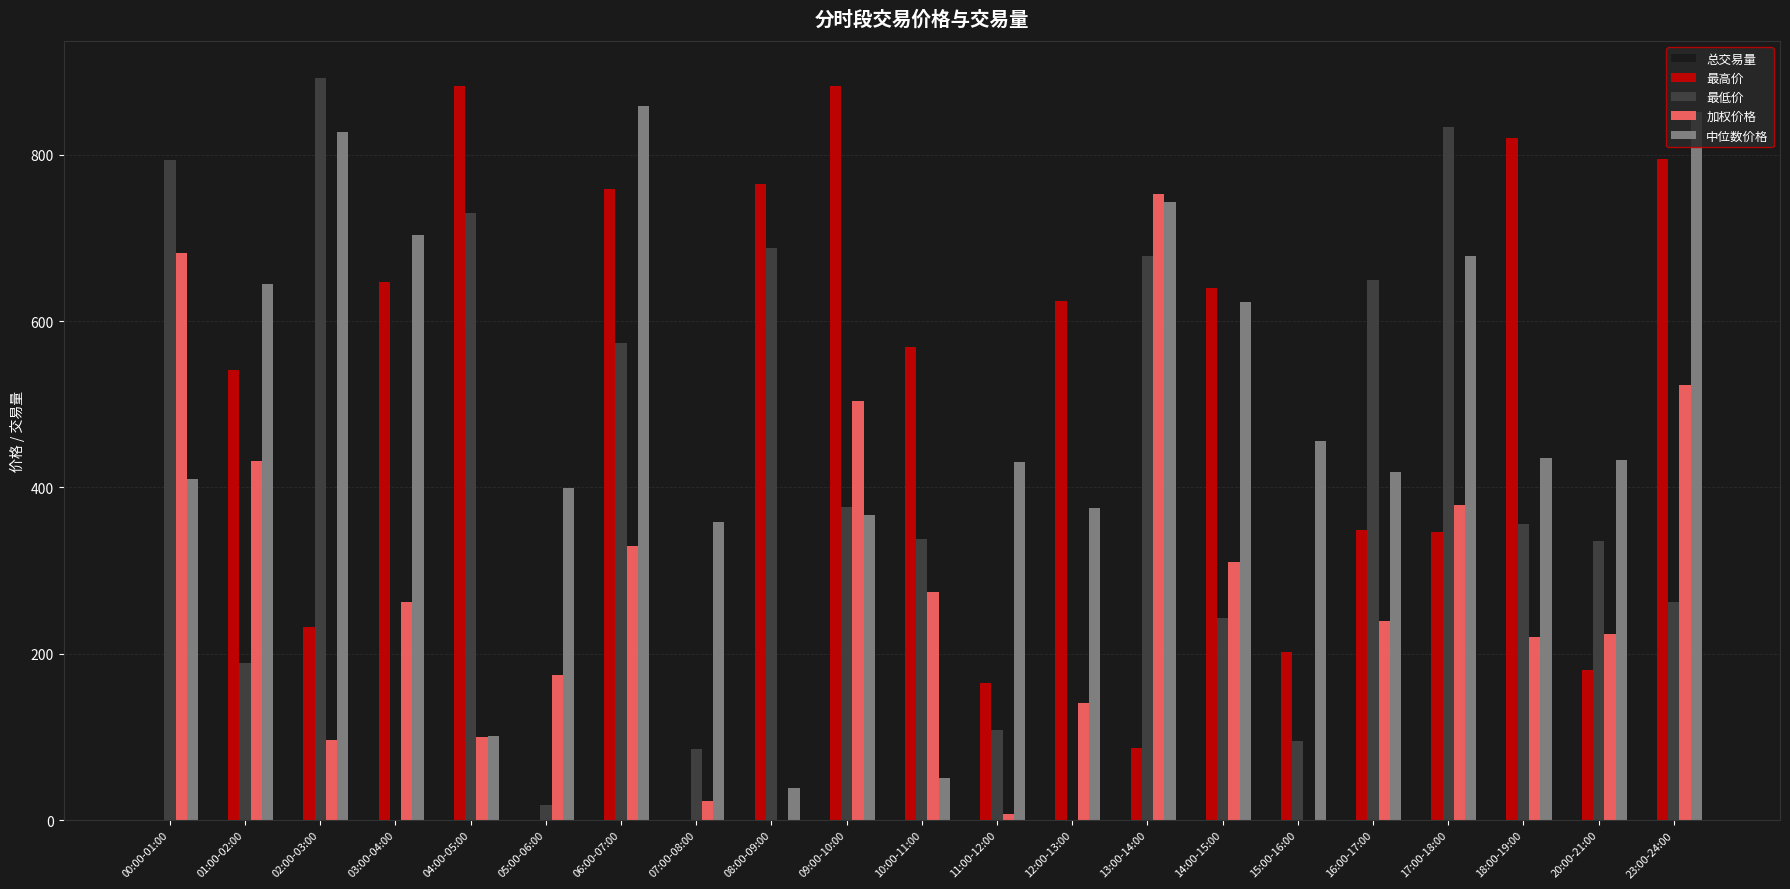

Which series changed the most between 02:00-03:00 and 11:00-12:00?

最低价